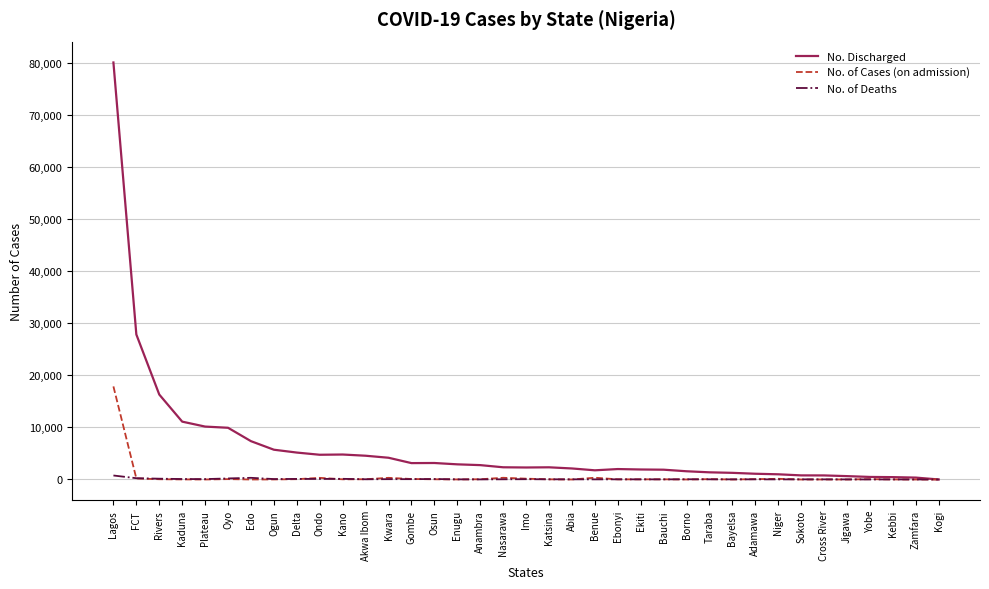

Rank the series by their maximum value, from highest to lowest.

No. Discharged, No. of Cases (on admission), No. of Deaths